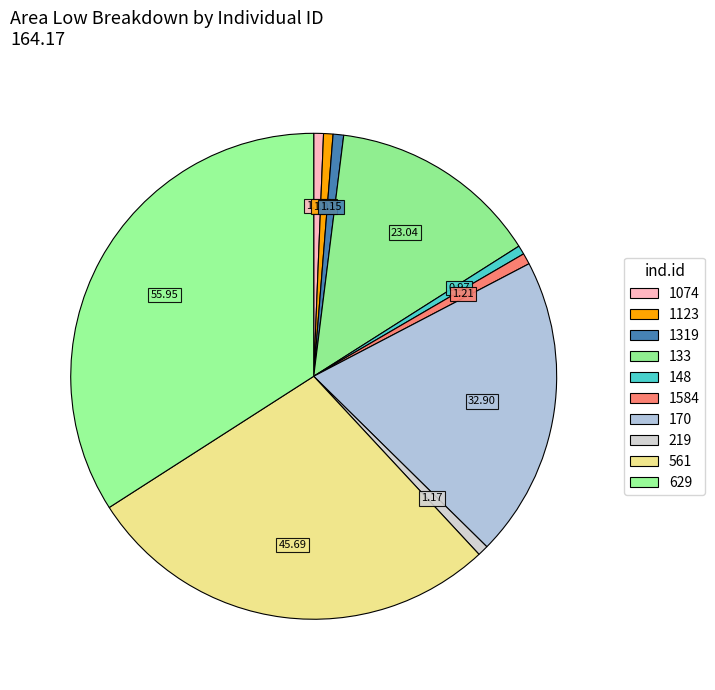

Is the sum of 1319 and 219 greater than half?

No